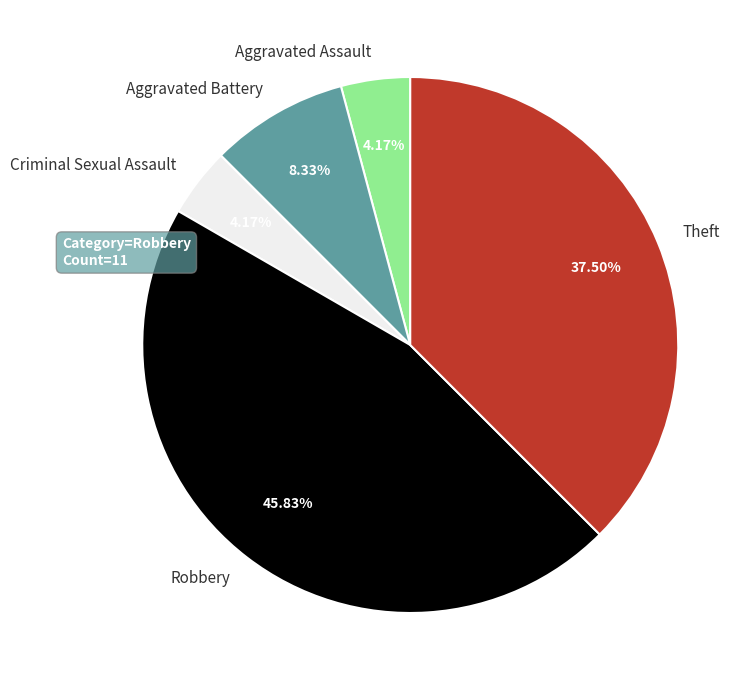

How many slices are in this pie chart?

5